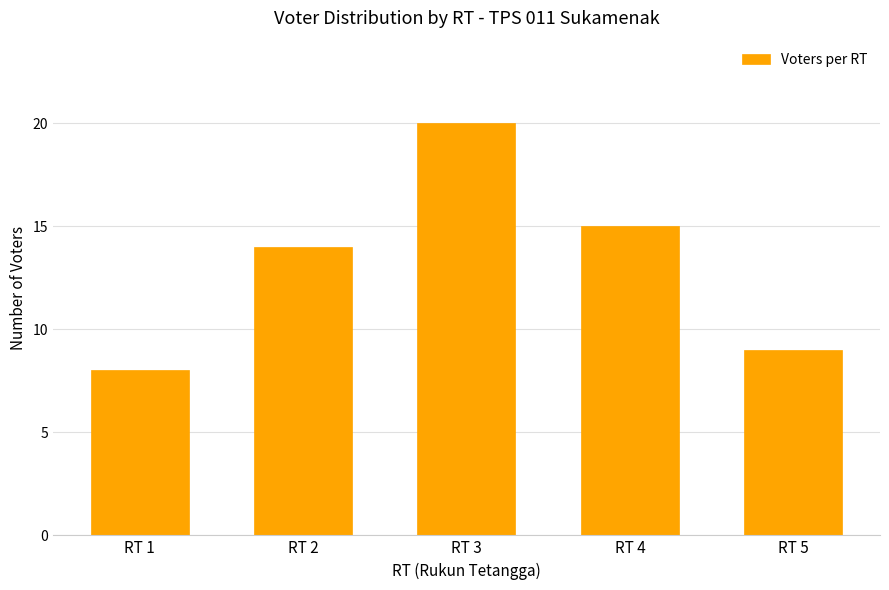

Which label corresponds to the largest value in the chart?

RT 3